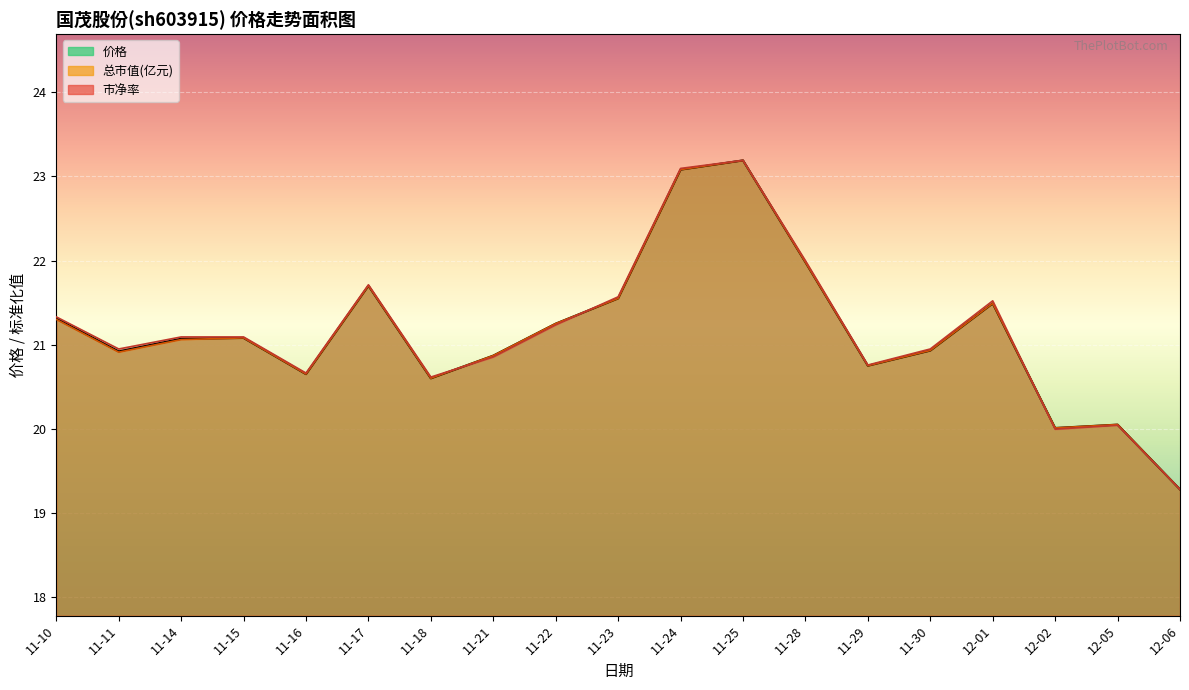

After their last crossing, which series has the higher values: 总市值(亿元) or 市净率?

总市值(亿元)